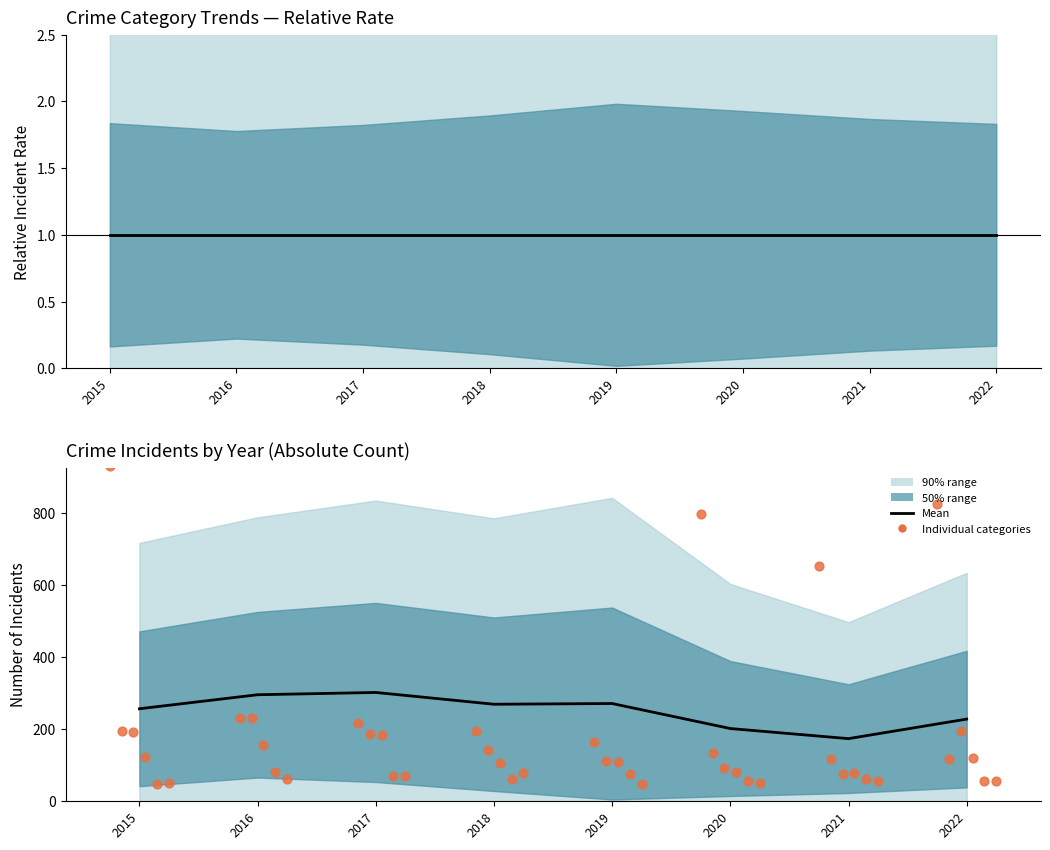

Is the value of Theft at 2020 greater than the value of Mean incidents at 2021?

Yes